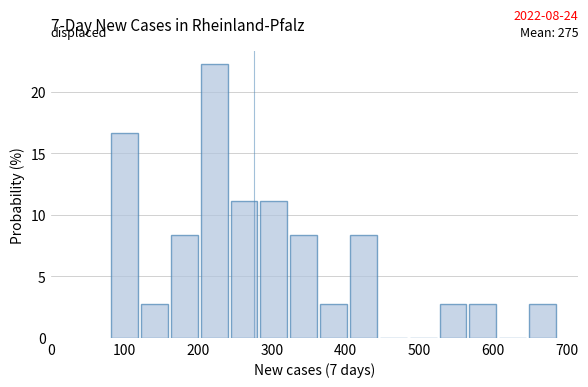

Over which range of the x-axis is the bar tallest?

200 to 240